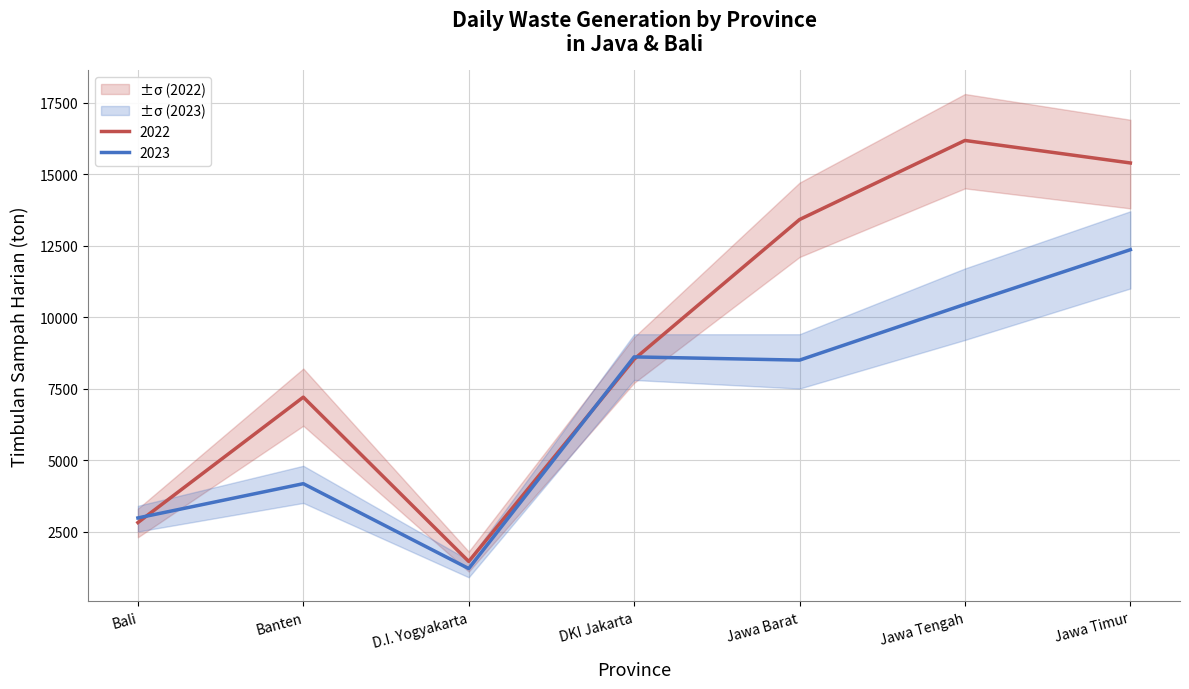

Is the value of Timbulan Sampah Harian 2023 at Bali greater than the value of Timbulan Sampah Harian 2022 at DKI Jakarta?

No